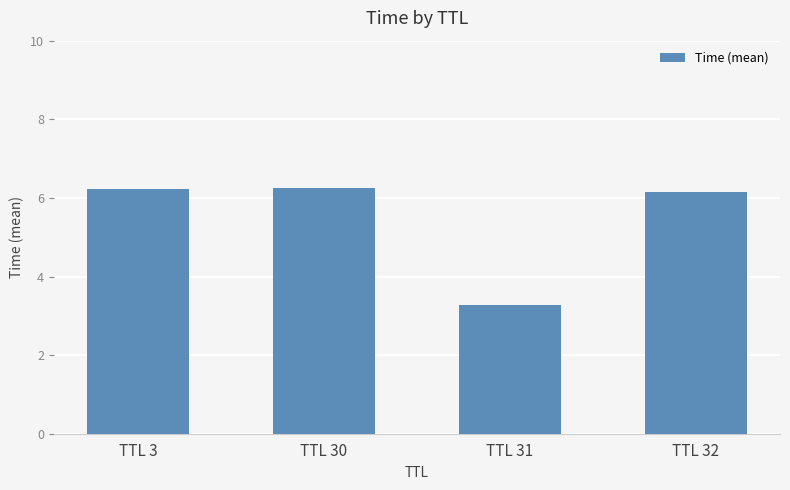

What is the value of the 4th bar from the left?

6.1